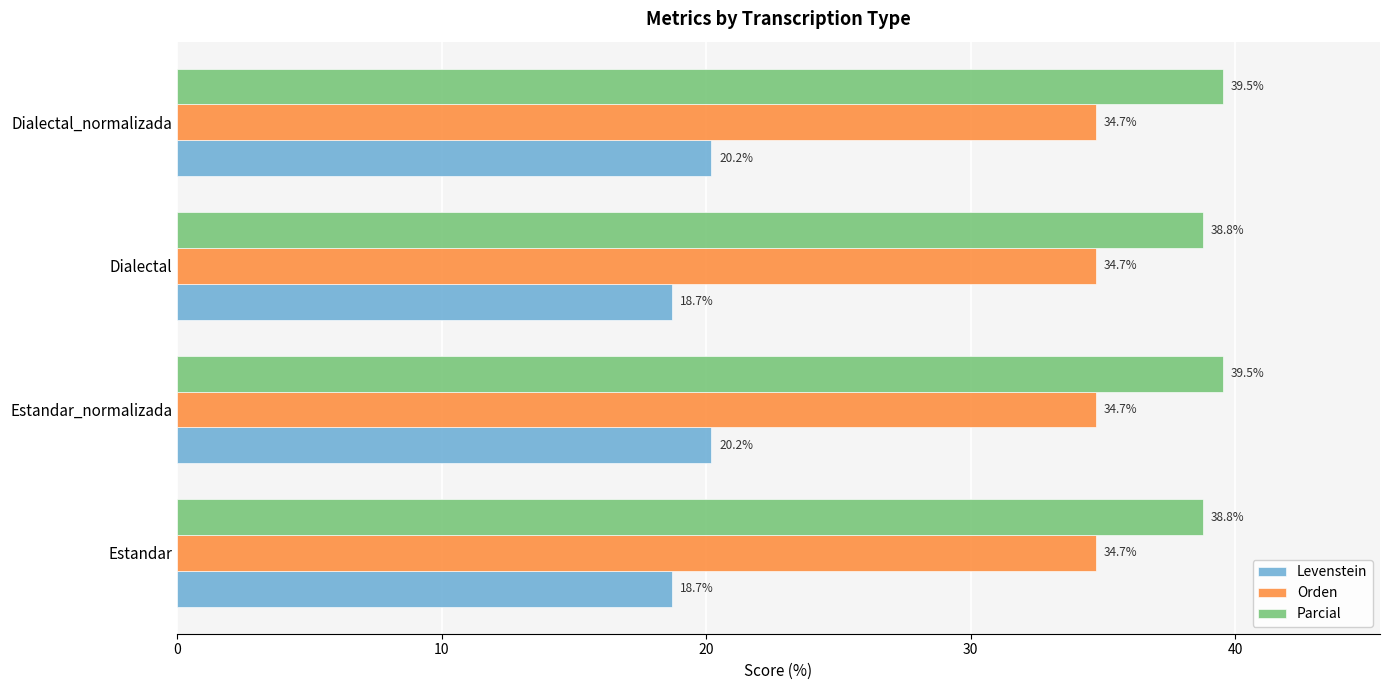

What is the total value across all series at Estandar_normalizada?

94.4